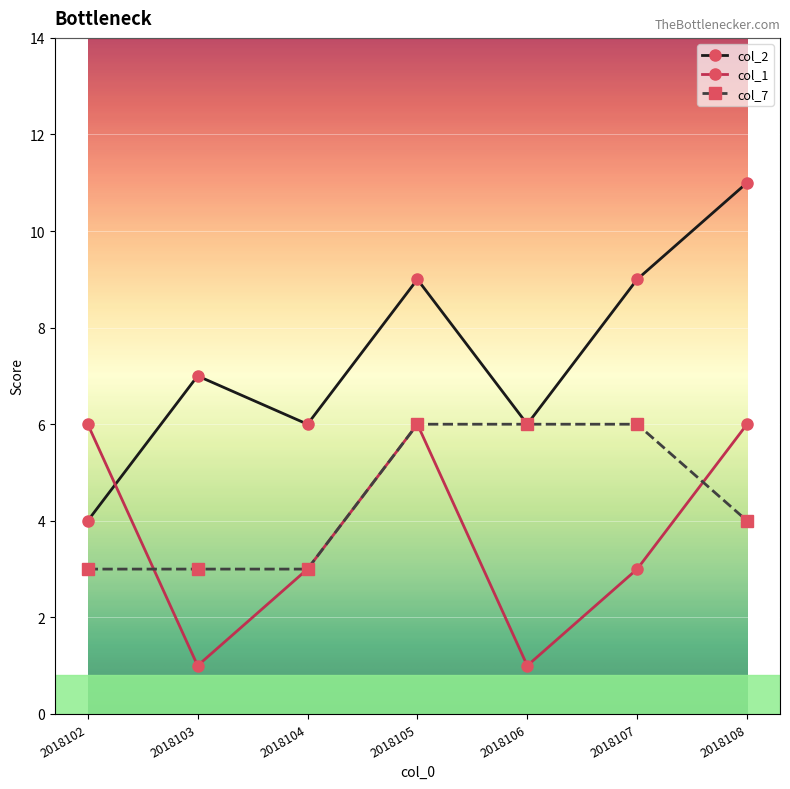

What is the value of the col_2 point at the 5th from the left?

6